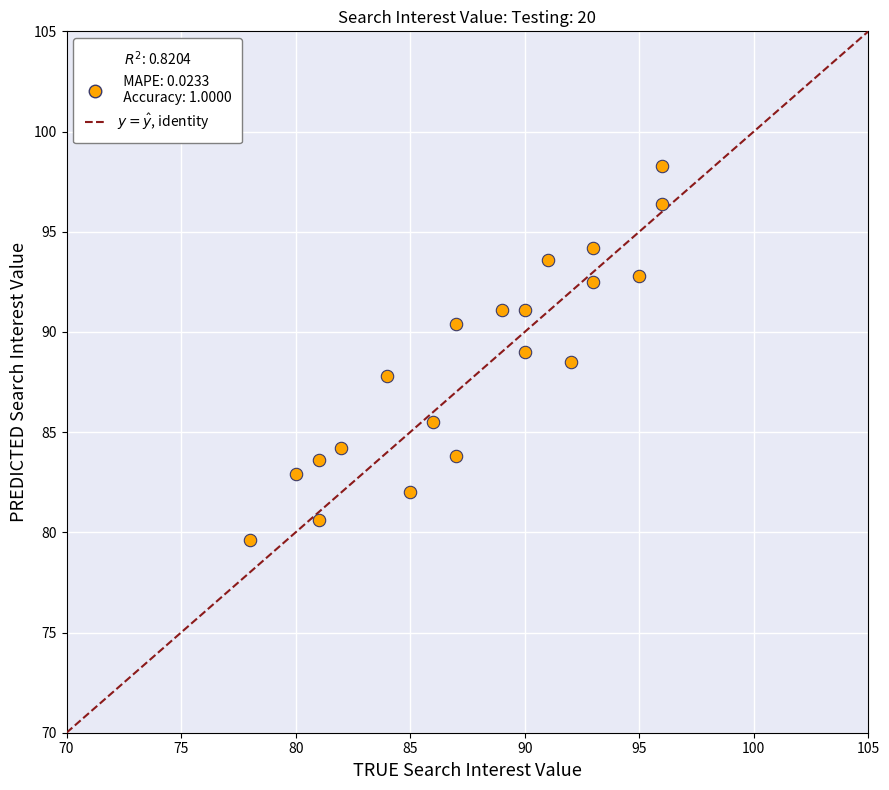

What is the range of Y values (max minus min)?

18.7